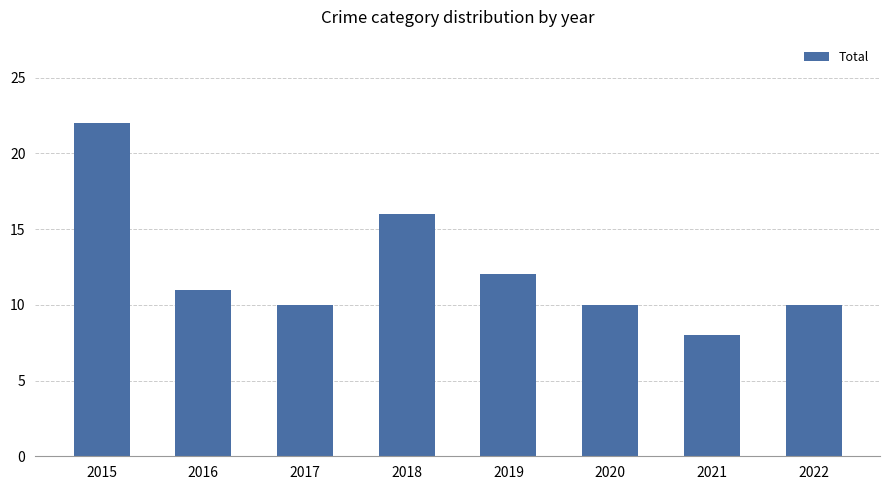

What is the minimum value shown in the chart?

8